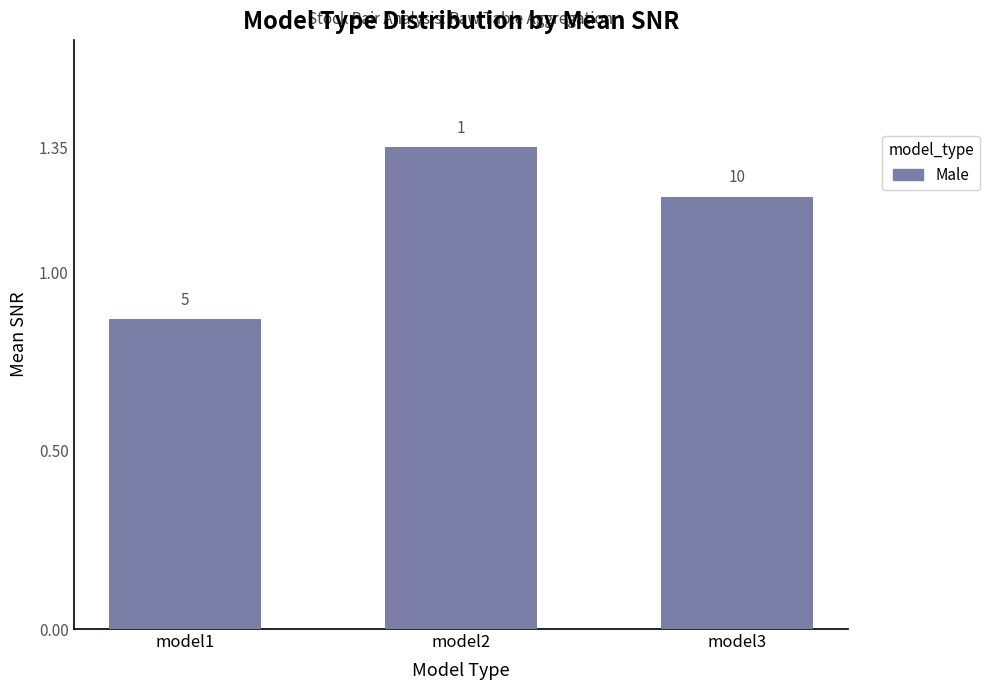

True or false: the data shows 1.3 at model2.

True